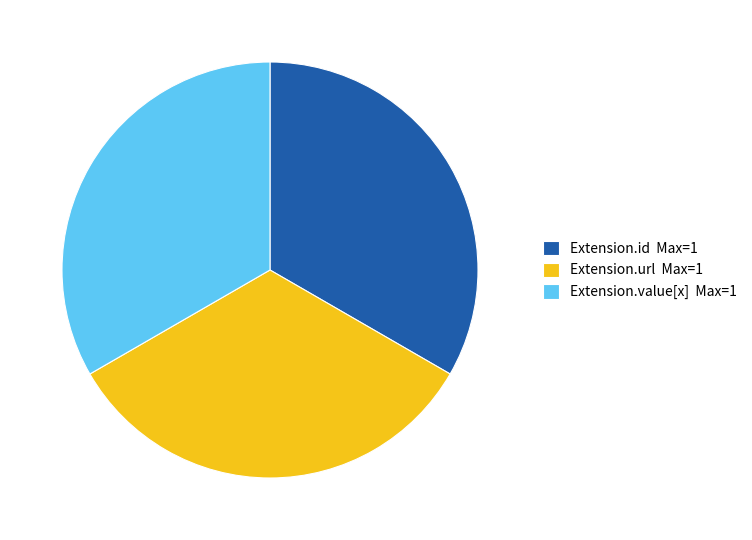

Is it true that Extension.value[x] Max=1 is 33% of the pie?

True